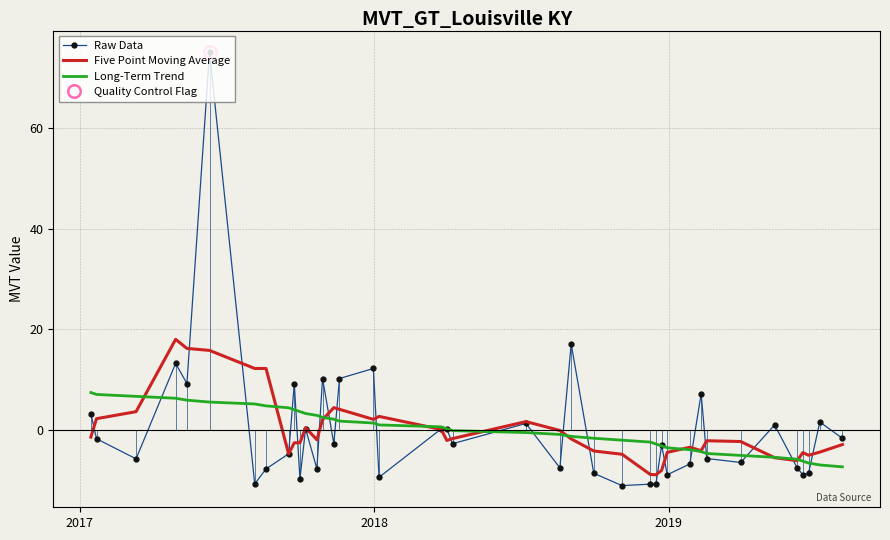

Reading left to right, what are all the values shown in this chart?

Raw Data: 3.2	-1.8	-5.8	13.2	9.2	75.2	-10.8	-7.8	-4.8	9.2	-9.8	0.2	-7.8	10.2	-2.8	10.2	12.2	-9.5	0.2	0.2	-2.8	1.2	-7.6	17.1	-8.7	-11.1	-10.8	-10.8	-3.1	-9.0	-6.8	7.1	-5.7	-6.5	0.9	-7.6	-9.0	-8.7	1.5	-1.7
Five Point Moving Average: -1.5	2.2	3.6	18.0	16.2	15.8	12.2	12.2	-4.8	-2.6	-2.6	0.4	-2.0	2.0	4.4	4.1	2.1	2.6	0.0	-2.1	-1.8	1.6	-0.2	-1.8	-4.2	-4.9	-8.9	-9.0	-8.1	-4.5	-3.5	-4.2	-2.2	-2.4	-5.6	-6.2	-4.6	-5.1	-4.5	-3.0
Long-Term Trend: 7.4	7.0	6.6	6.3	5.9	5.5	5.1	4.7	4.4	4.0	3.6	3.2	2.8	2.5	2.1	1.7	1.3	0.9	0.6	0.2	-0.2	-0.6	-0.9	-1.3	-1.7	-2.1	-2.5	-2.8	-3.2	-3.6	-4.0	-4.4	-4.7	-5.1	-5.5	-5.9	-6.3	-6.6	-7.0	-7.4